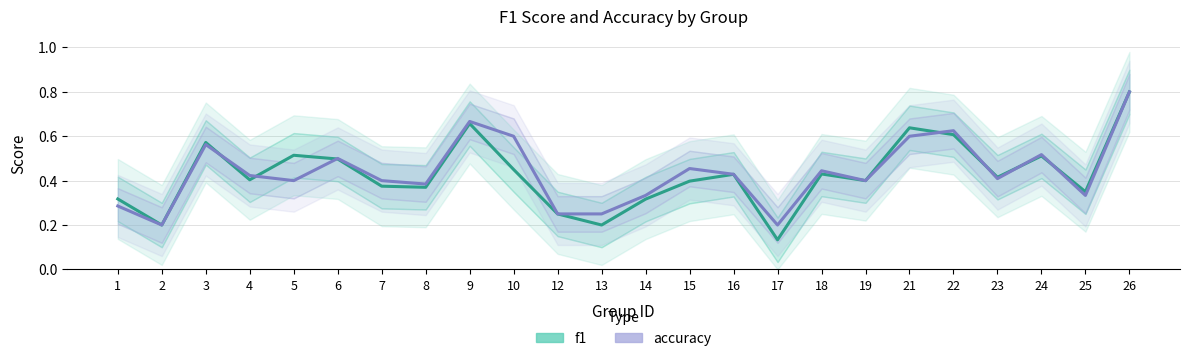

What are all the series names shown in the legend?

f1, accuracy